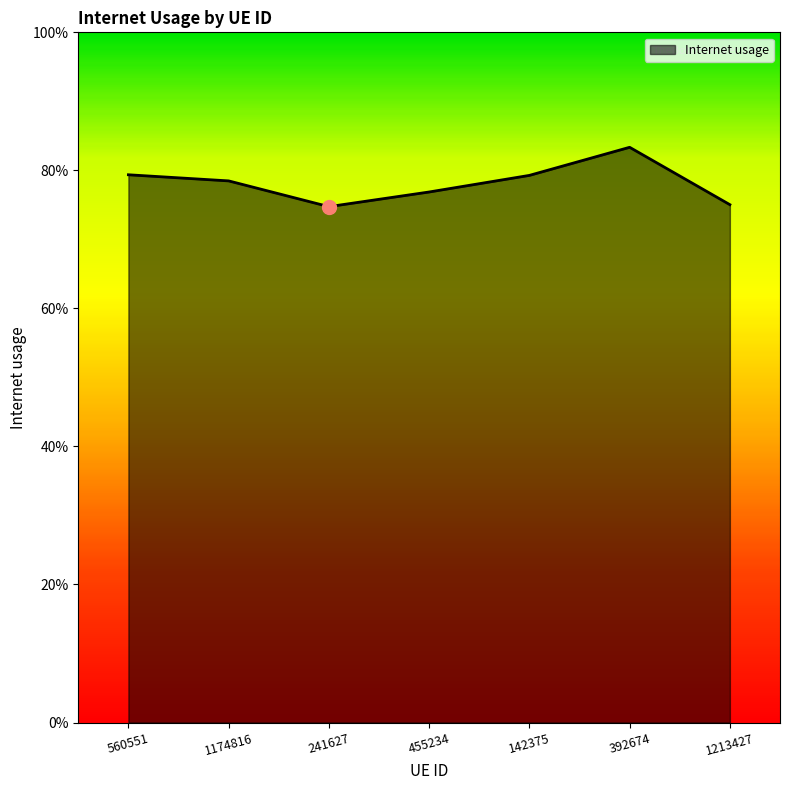

Rank the categories by value from lowest to highest.

241627, 1213427, 455234, 1174816, 142375, 560551, 392674